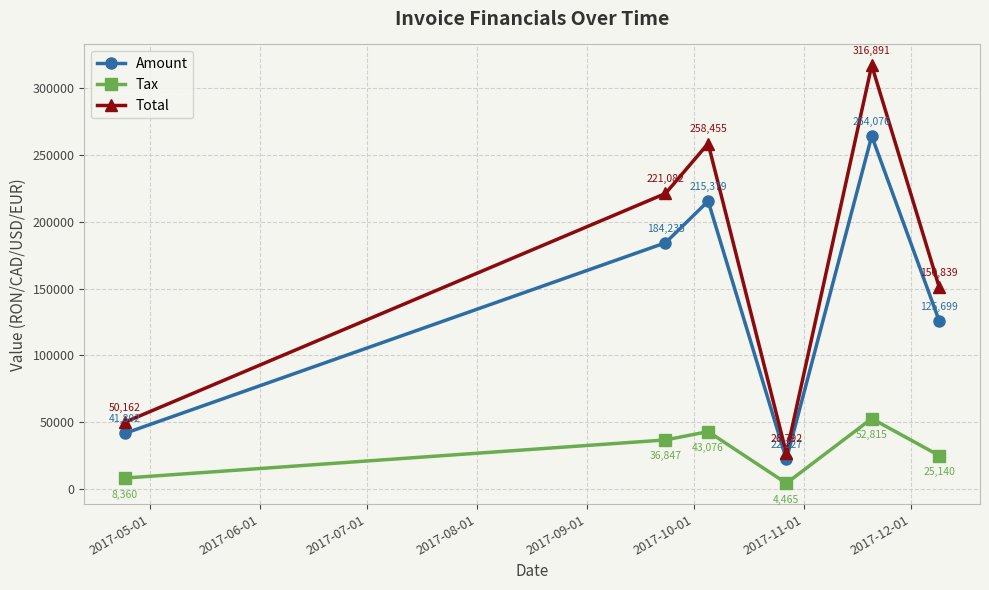

How many interior local valleys does the Amount series have?

1